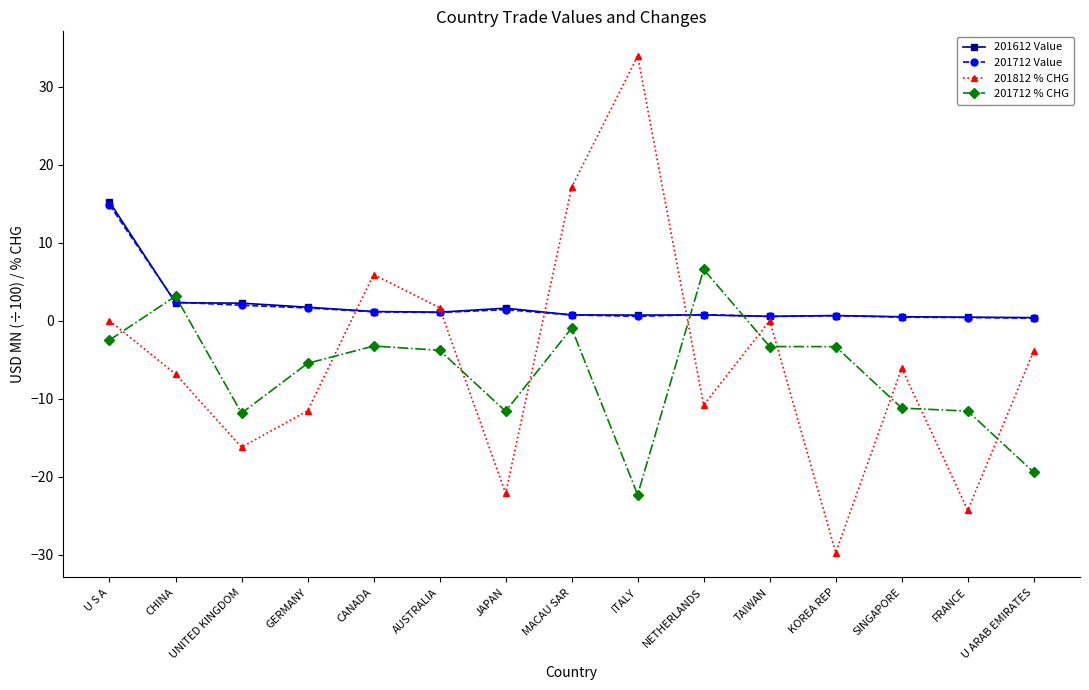

What is the difference between the second highest and second lowest values in the 201712 Value series?

2.0